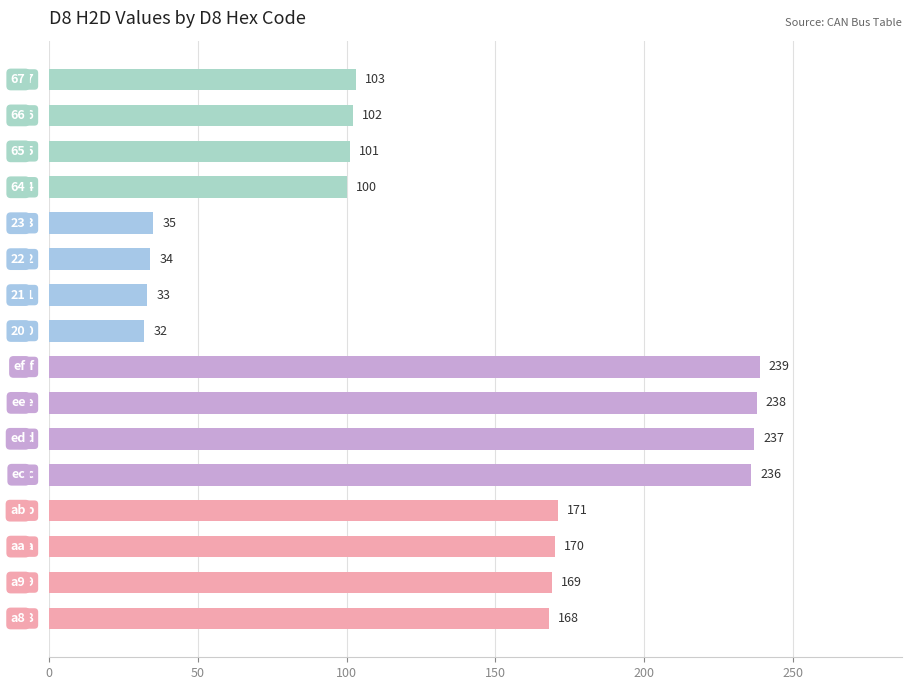

What is the minimum value shown in the chart?

32